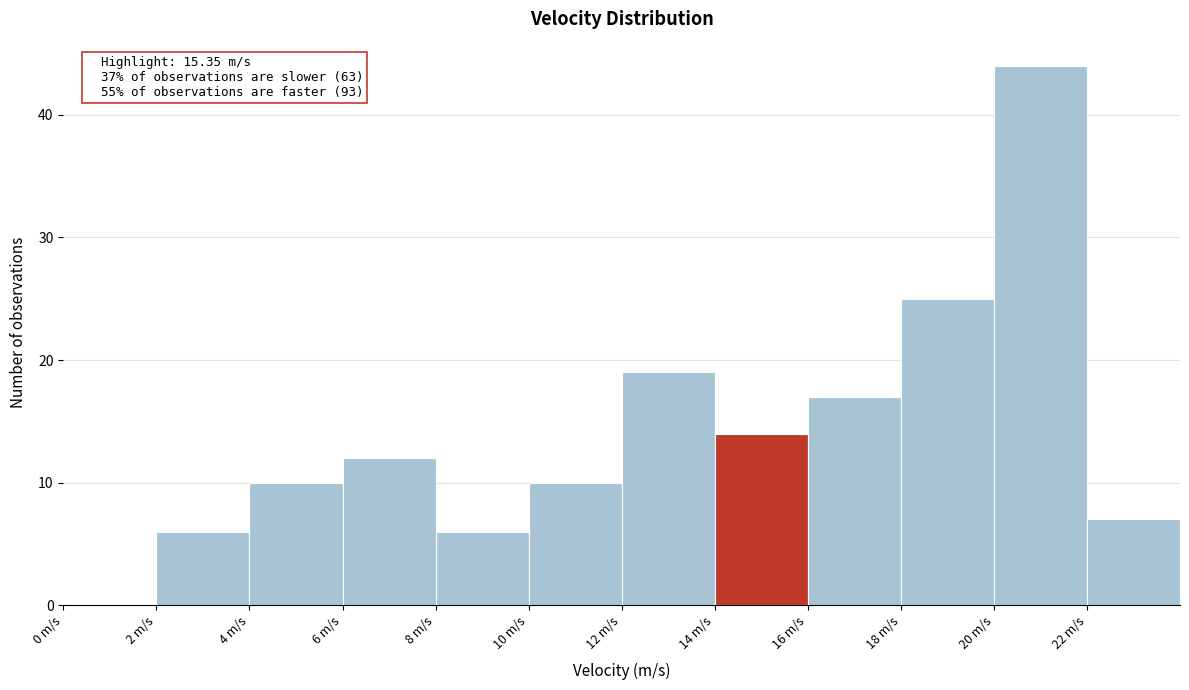

Which range on the x-axis has the tallest bar?

20 to 22